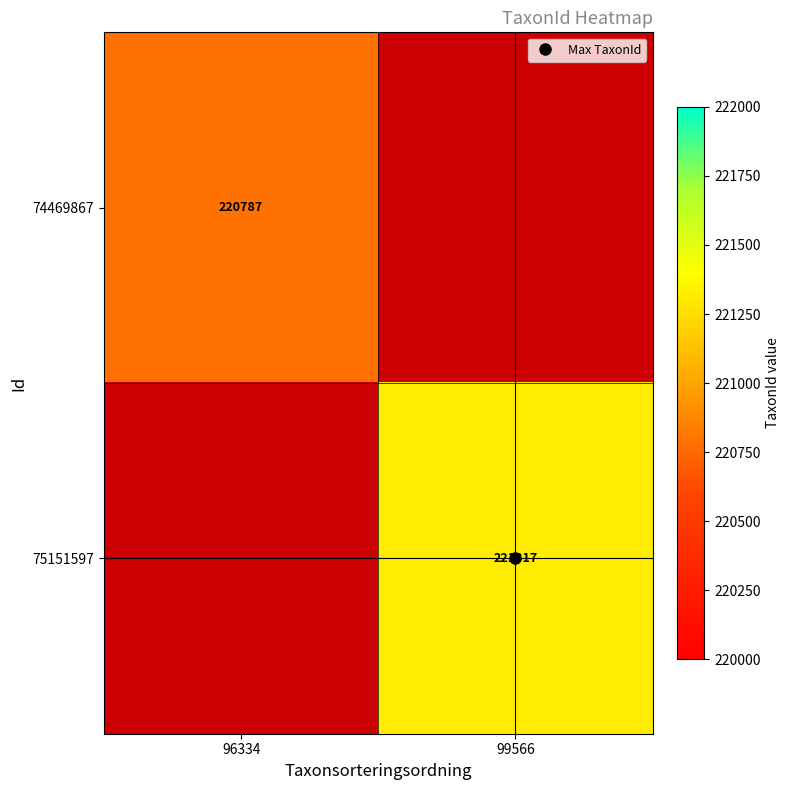

True or false: 75151597 has a value of 221317.0 at 99566.

True